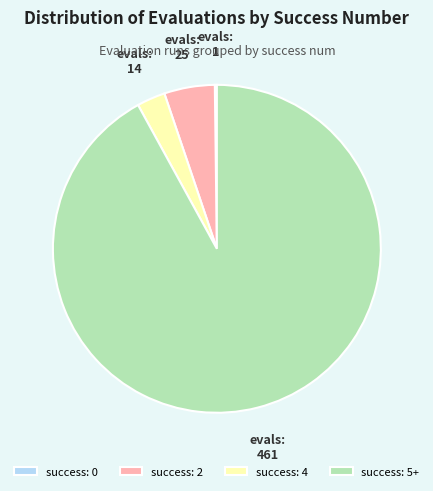

Is it true that success: 5+ is 92% of the pie?

True